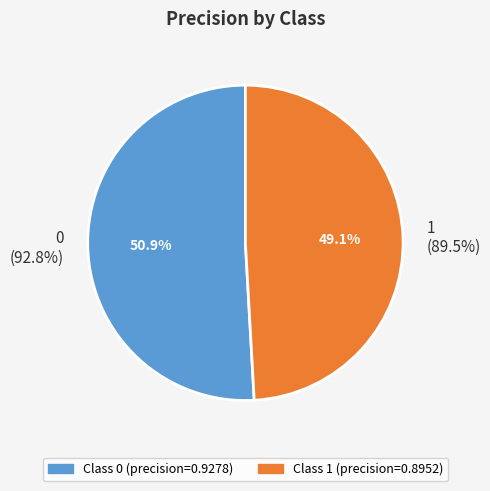

What percentage is the 1 slice, to the nearest percent?

49%